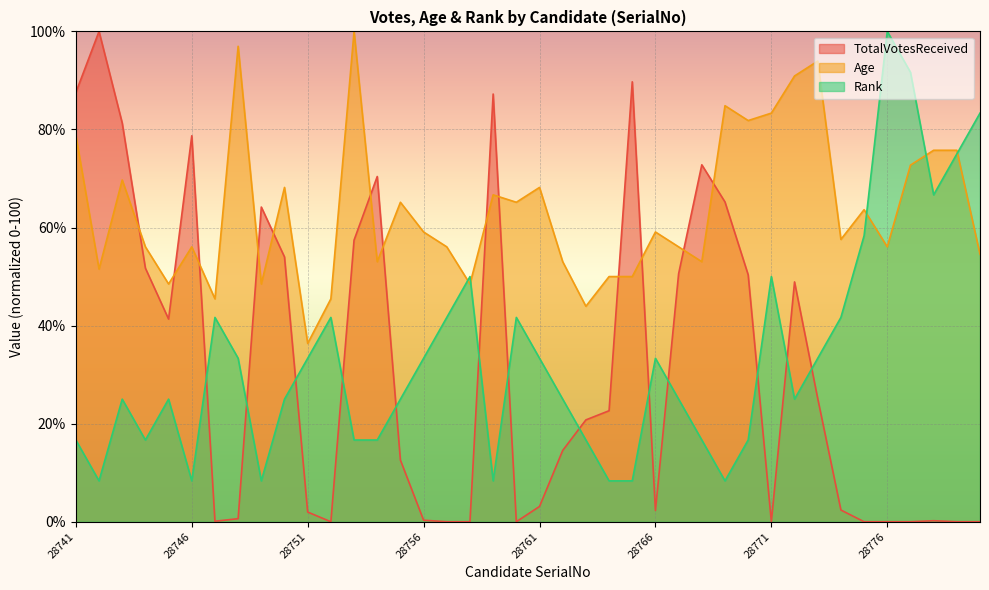

Read the Rank value at 28769.

8.3